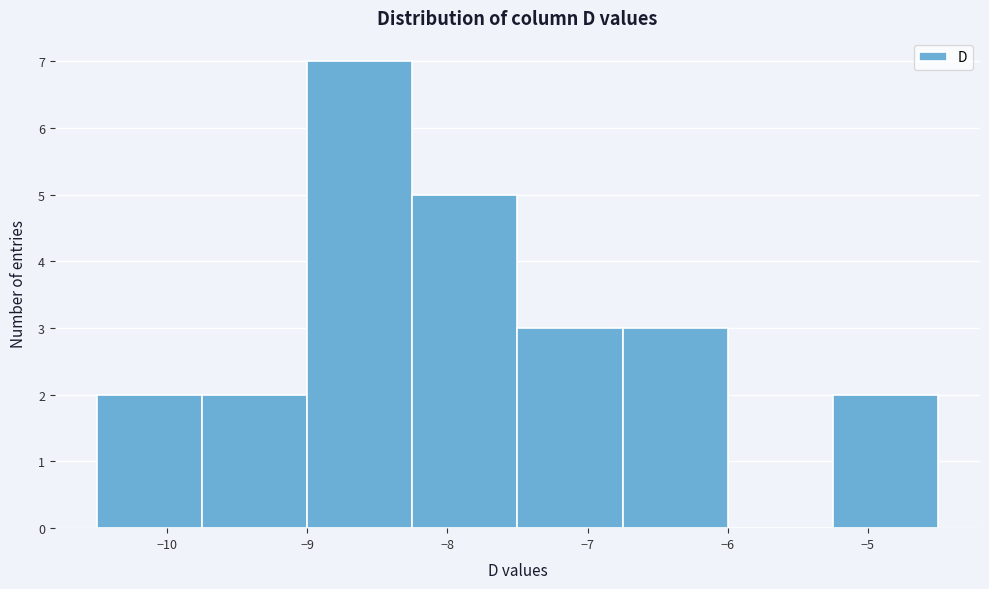

Which range on the x-axis has the tallest bar?

-9.00 to -8.25